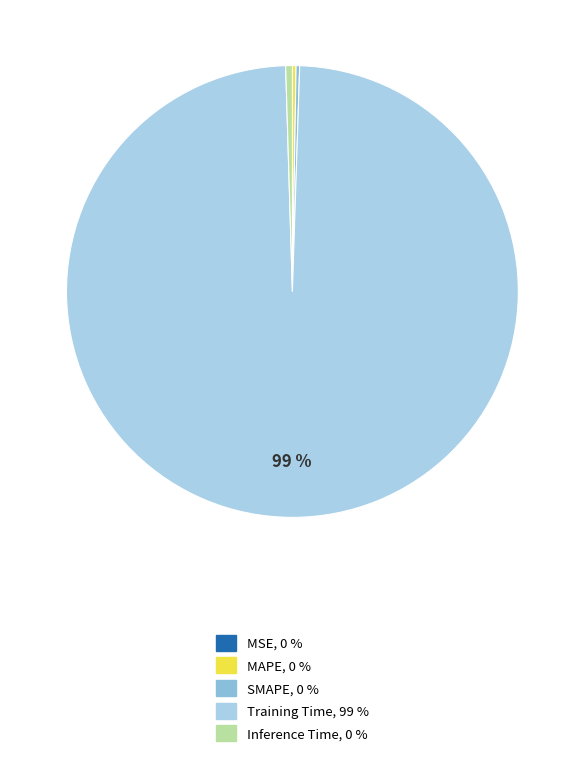

How many segments does this pie chart have?

5